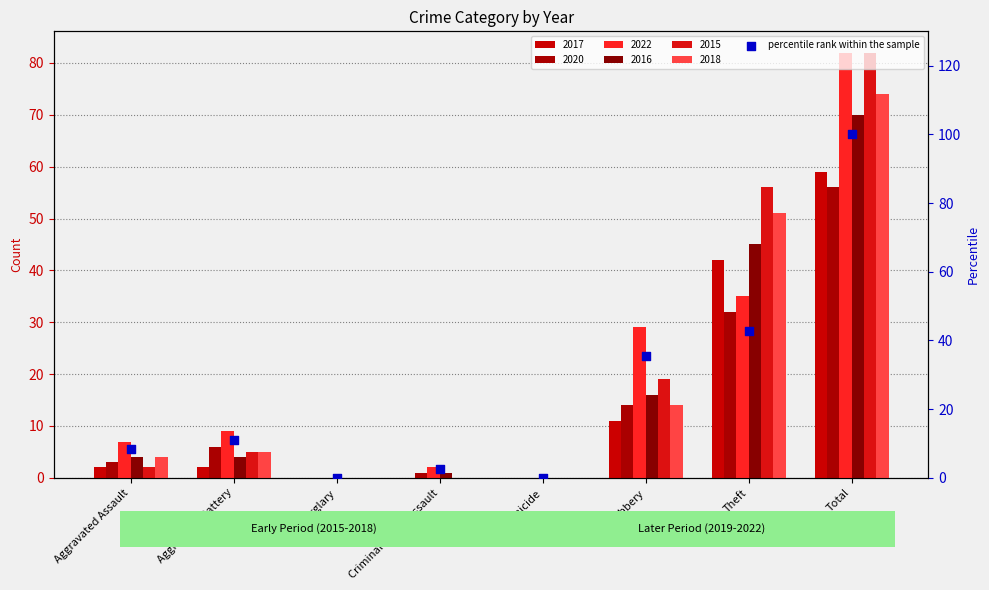

What is the change in value from Aggravated Battery to Criminal Sexual Assault?

-8.5